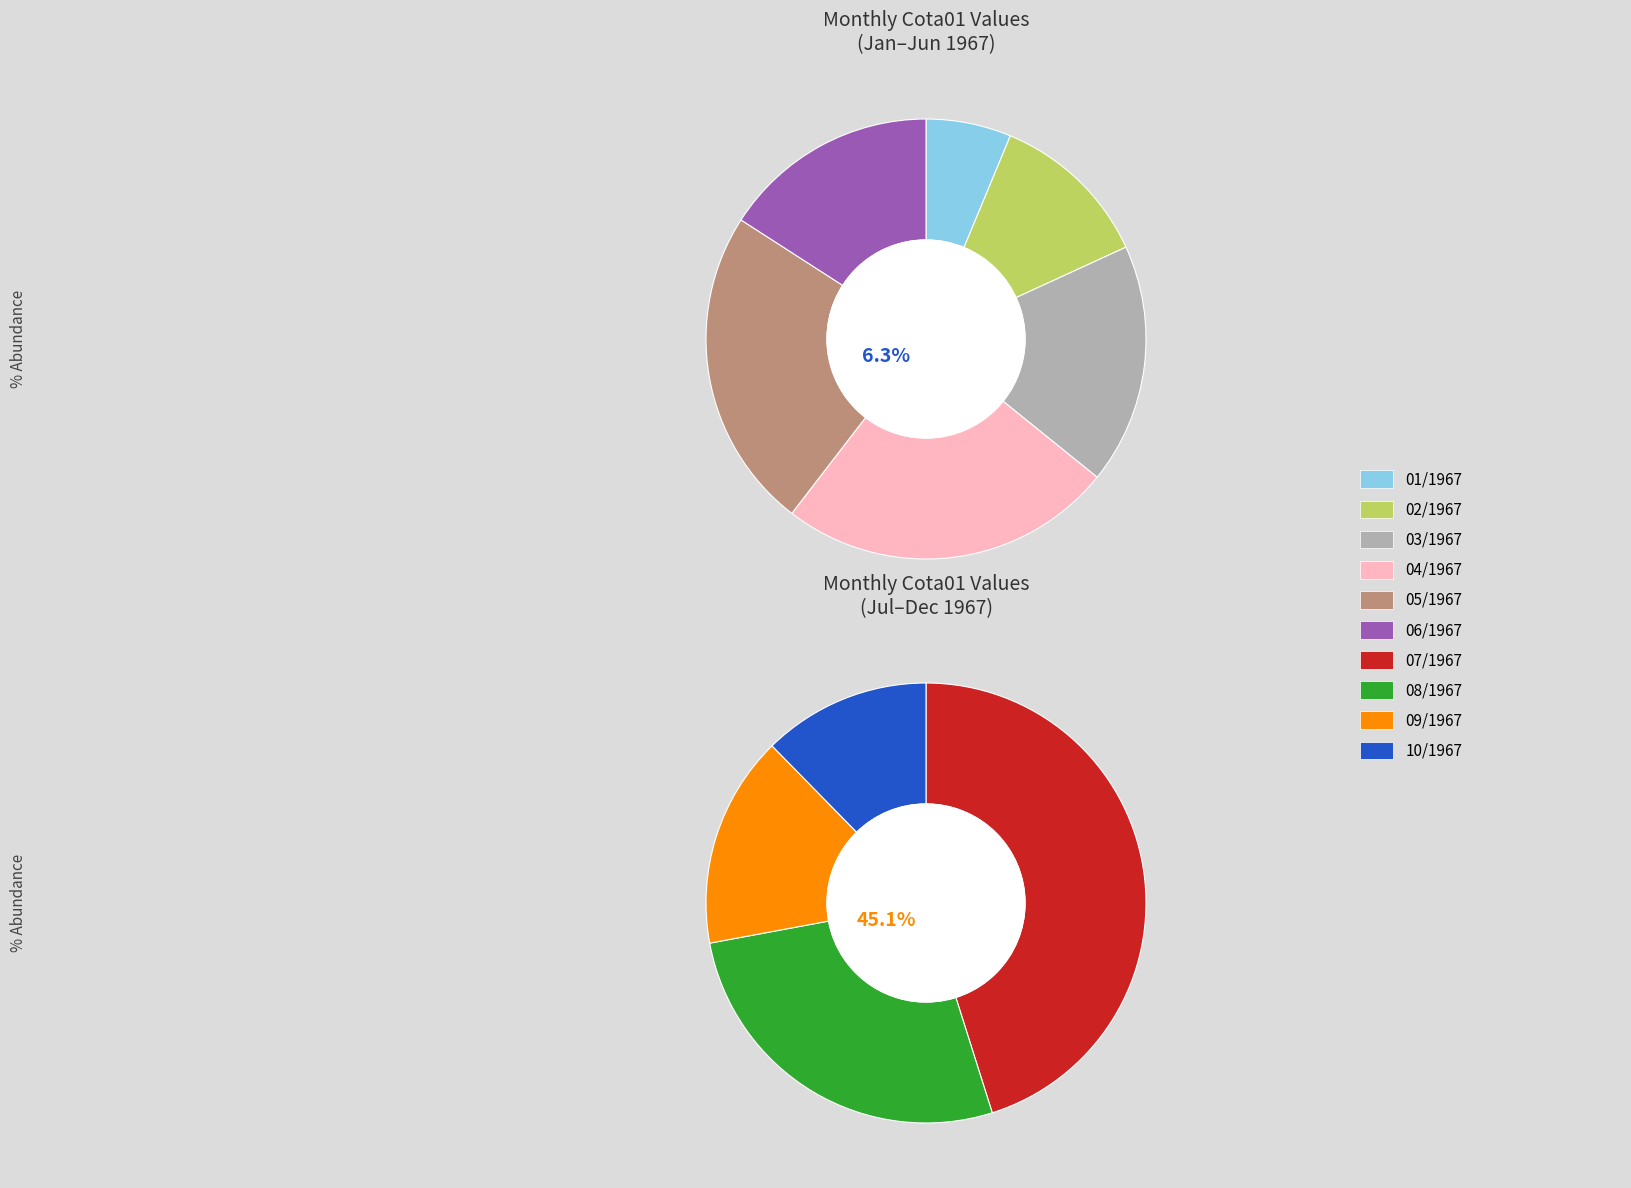

What is the ratio of the value at 06/1967 to the value at 02/1967?

1.3